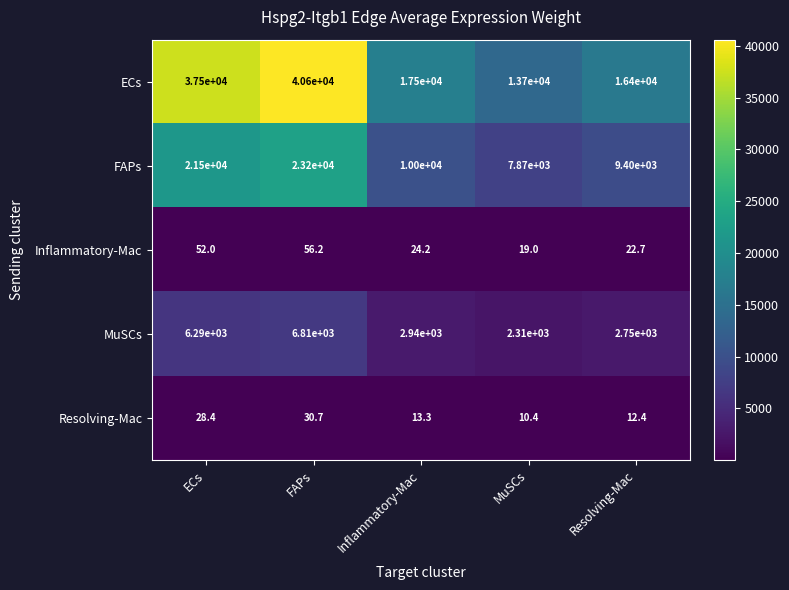

Which category has the lowest value across all series?

MuSCs